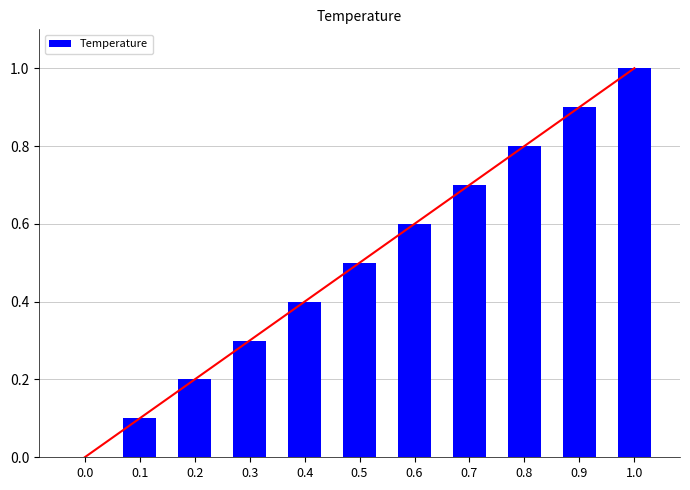

What is the sum of all values?

5.5